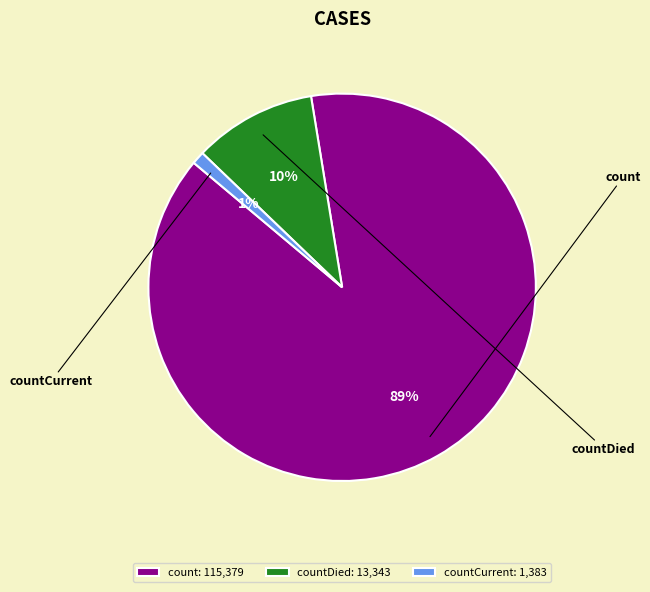

Which category has the biggest portion of the pie?

count: 115,379